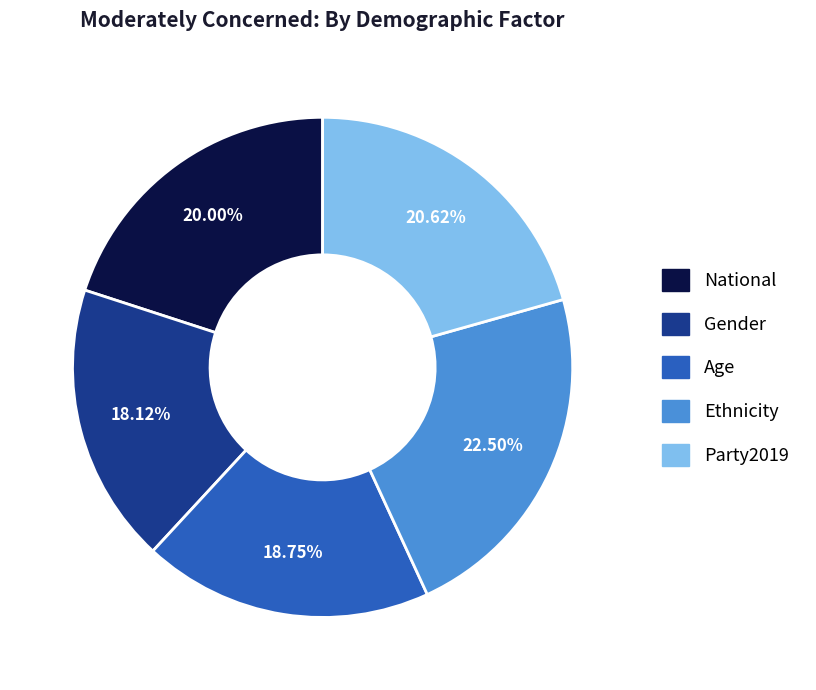

To the nearest percent, what is the difference between the Ethnicity and Party2019 slice percentages?

2%